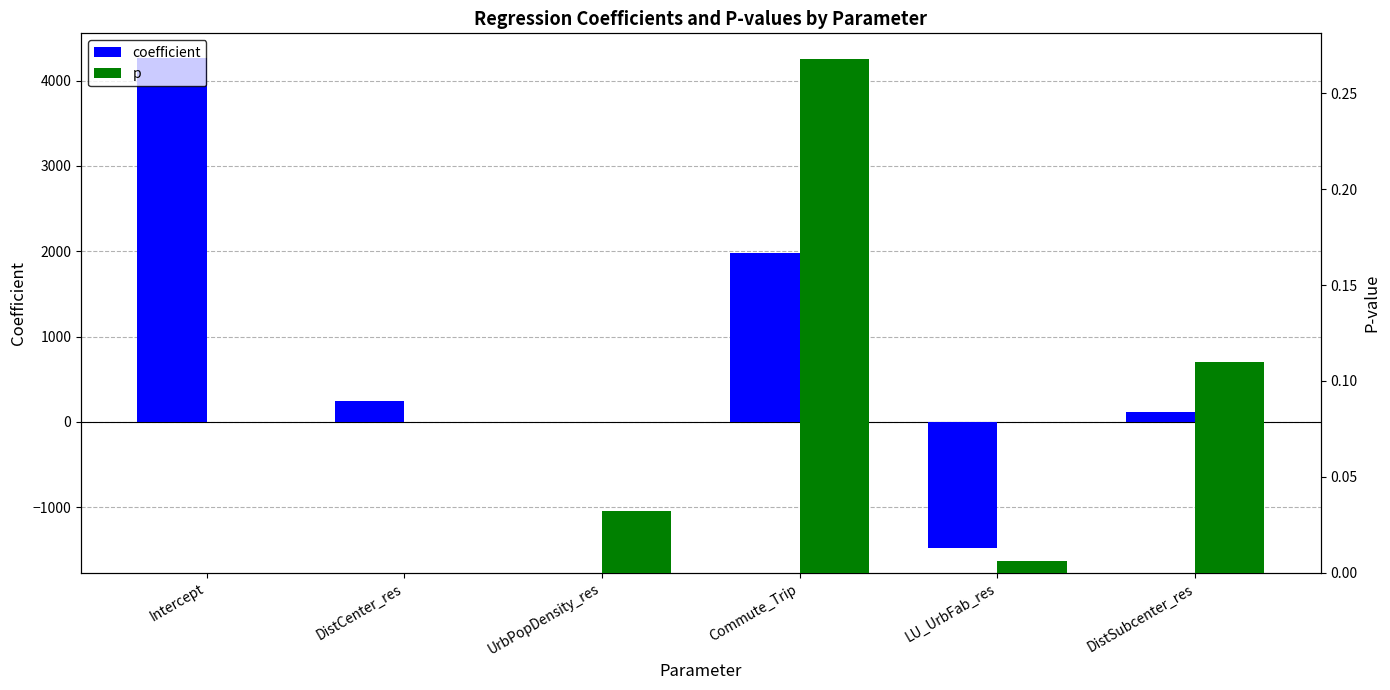

What position from the right is UrbPopDensity_res?

4